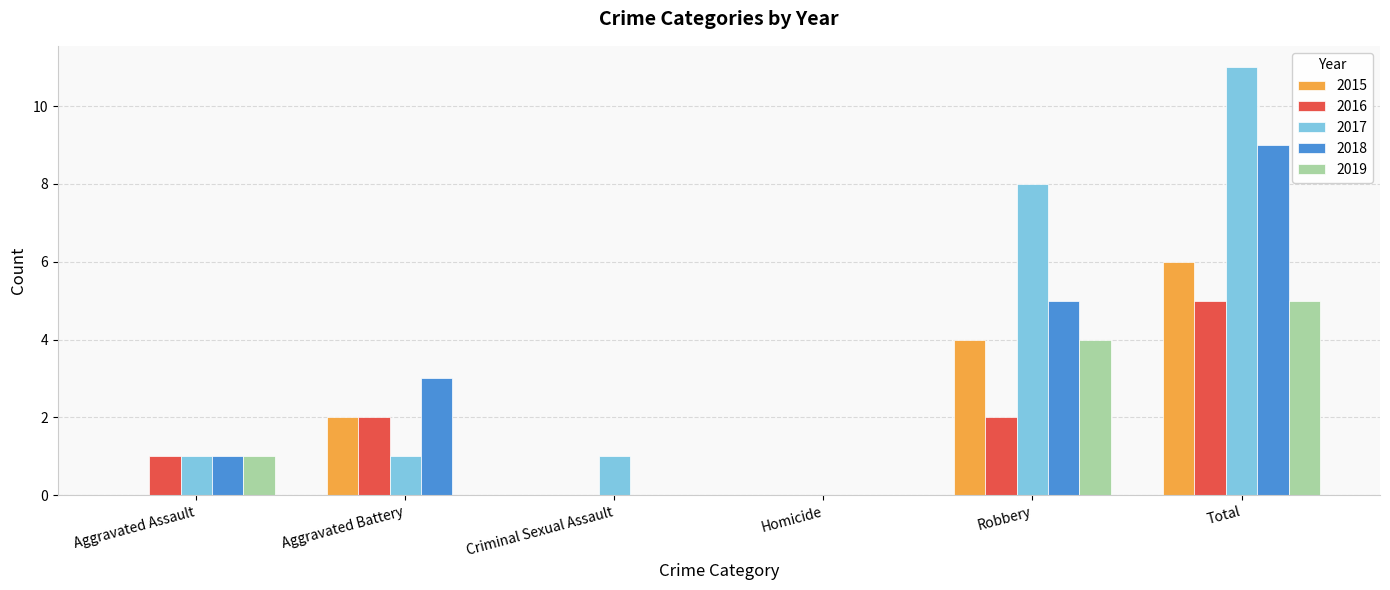

What is the total value across all series at Total?

36